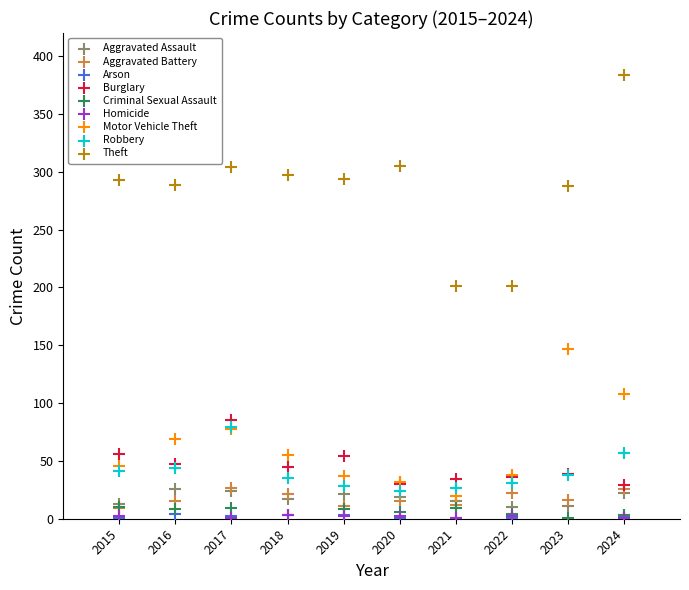

Which series contains the highest Y value?

Theft